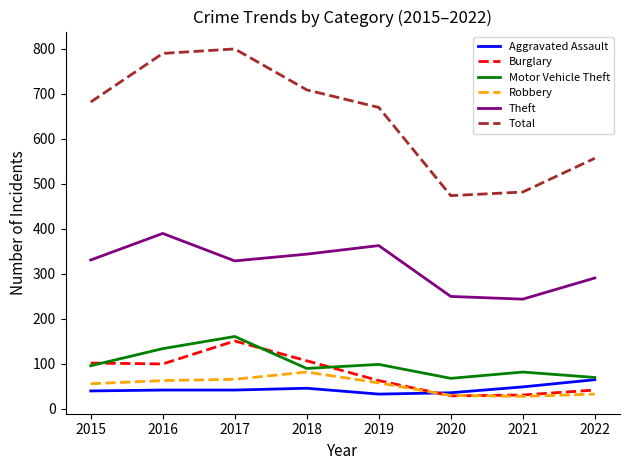

What is the spread (max minus min) of values at 2021?

454